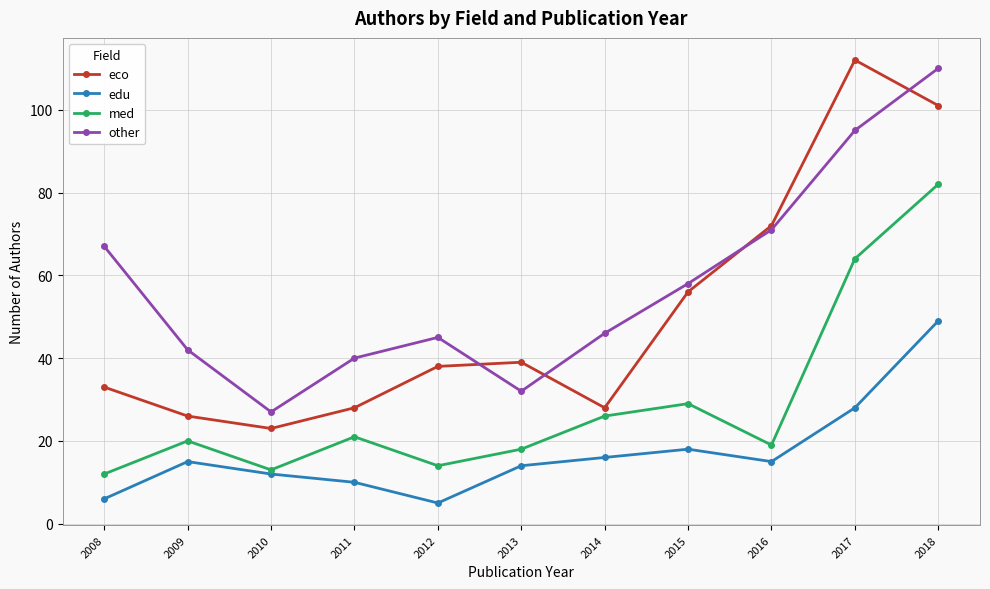

What is the sum of the other values at 2018 and 2015?

168